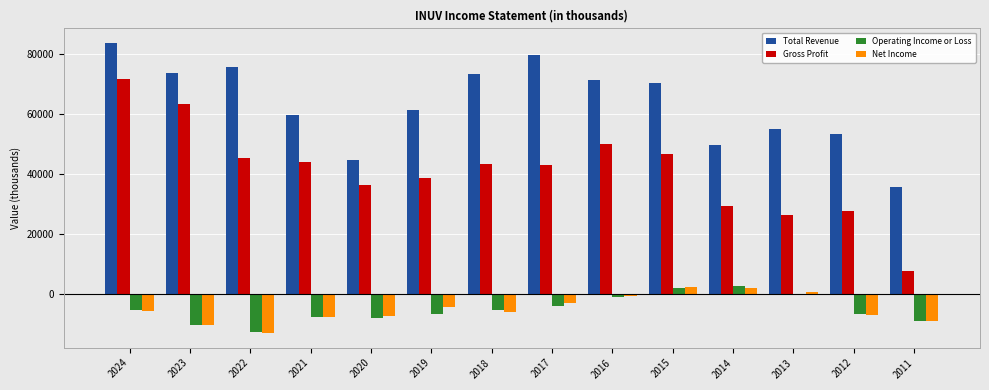

At which category is the sum across all series the highest?

2024